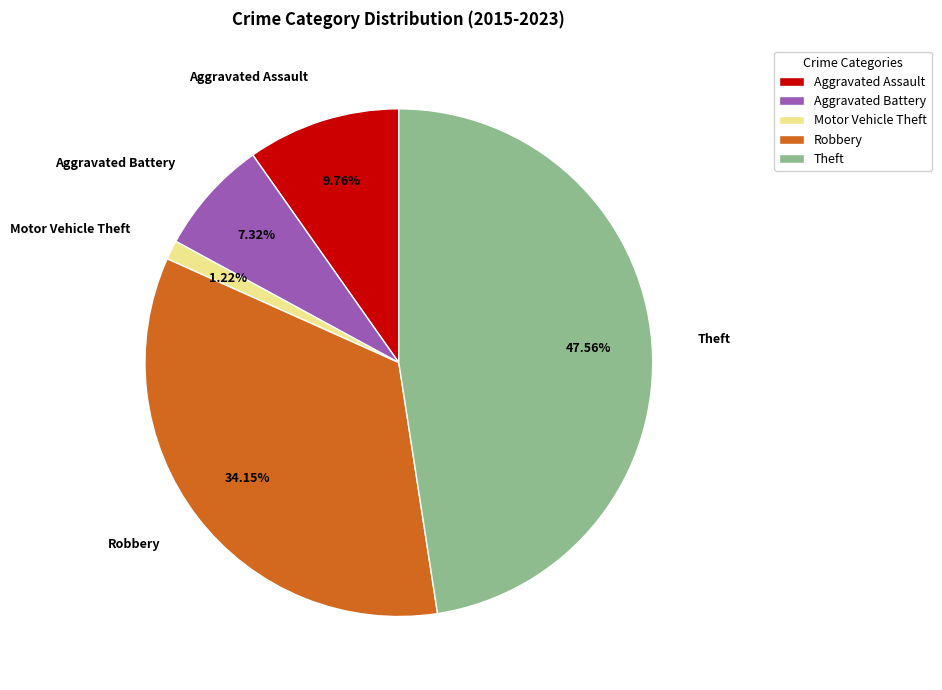

What is the largest slice in the pie chart?

Theft